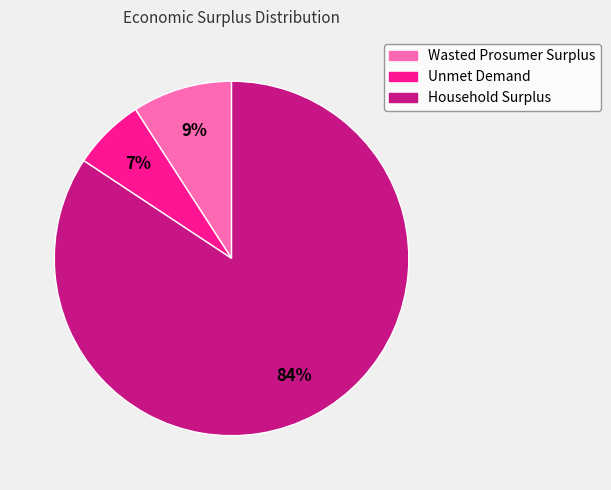

Do Household Surplus and Unmet Demand together represent more than half of the pie?

Yes